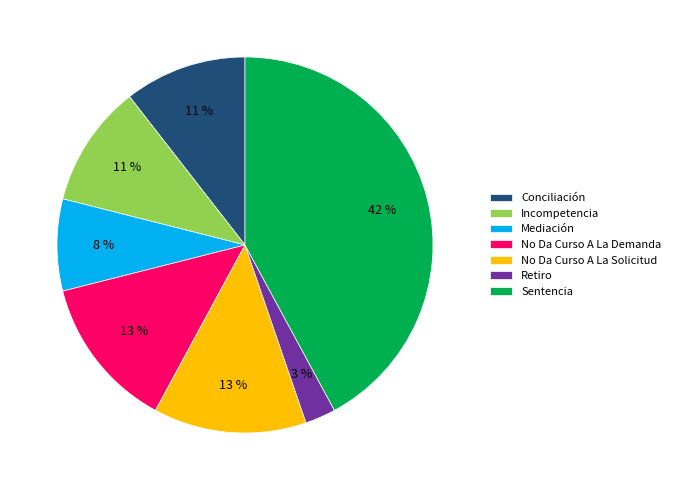

To the nearest percent, what portion does Sentencia represent?

42%